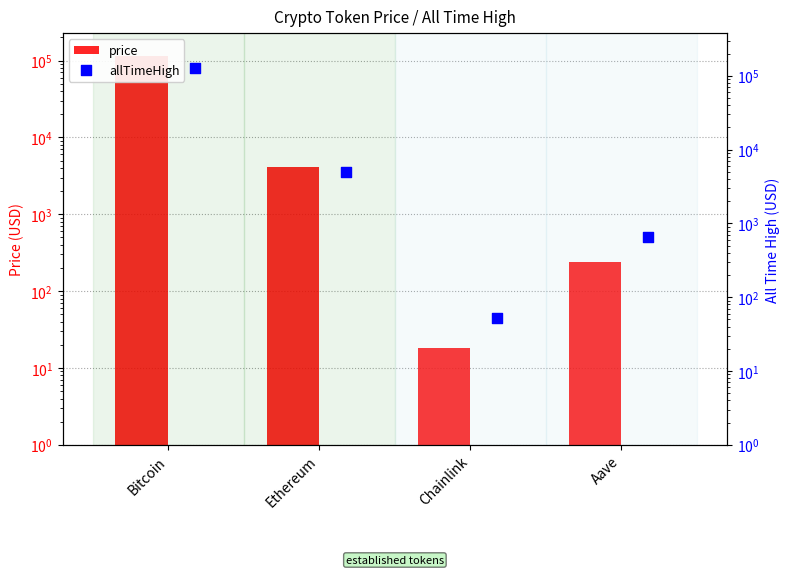

What are all the series names shown in the legend?

price, allTimeHigh